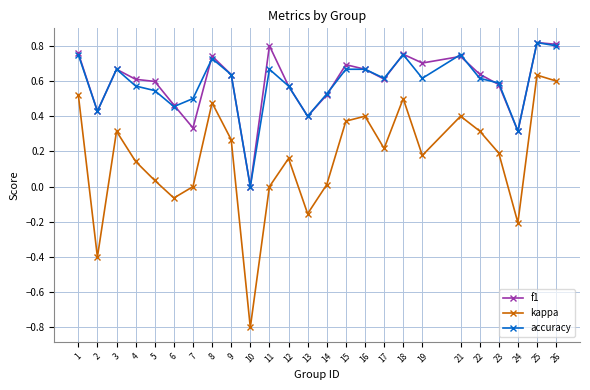

Where is the first local maximum for f1?

3